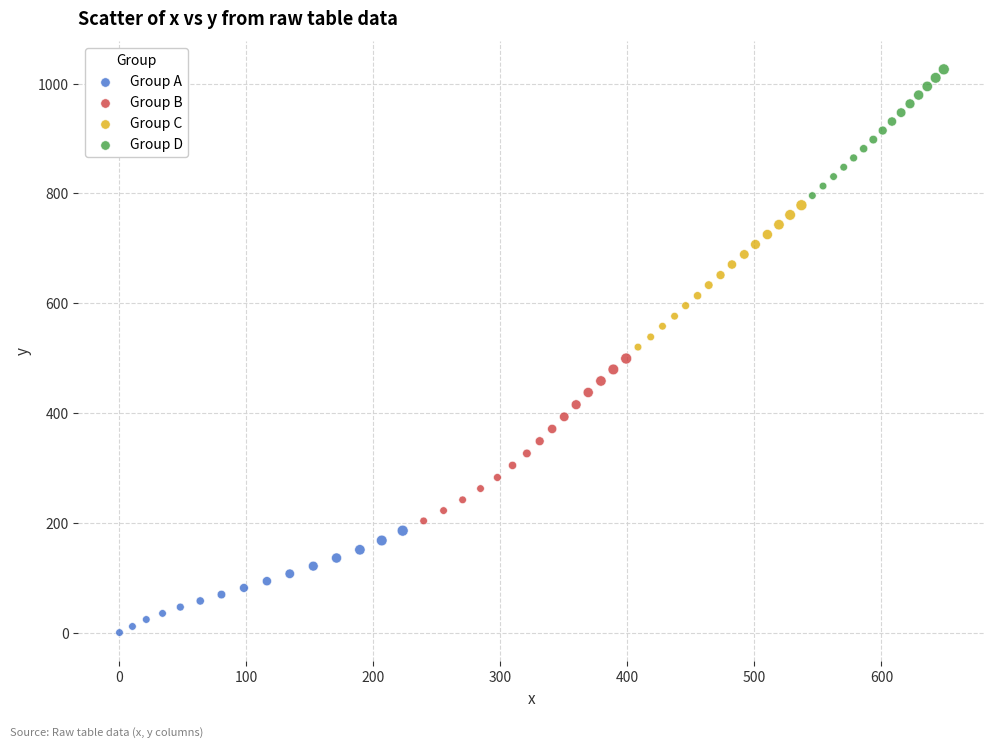

What are all the series names shown in the legend?

Group A, Group B, Group C, Group D